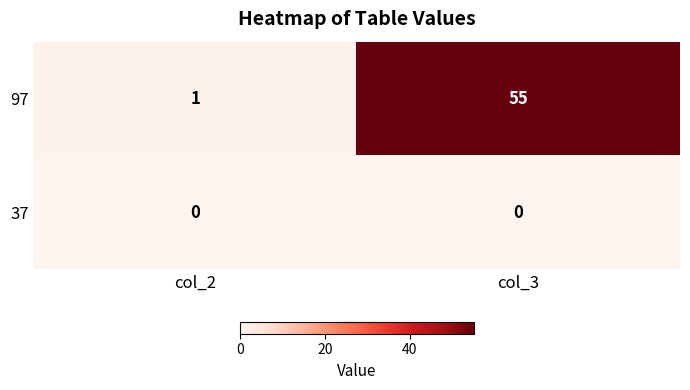

Which label corresponds to the largest value in the chart?

col_3